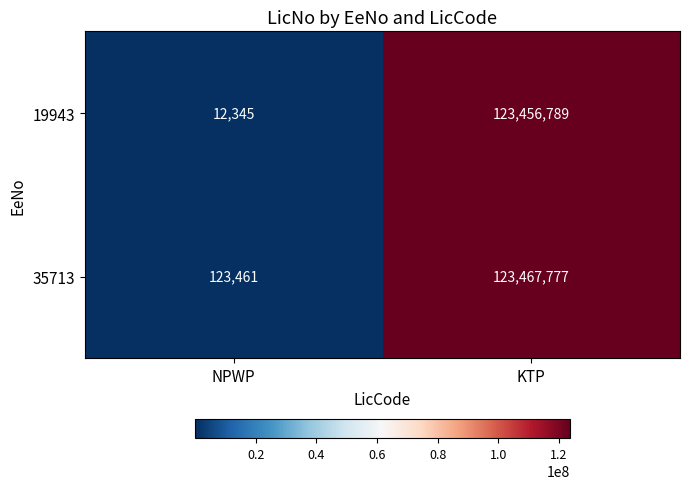

At which category is the sum across all series the highest?

KTP